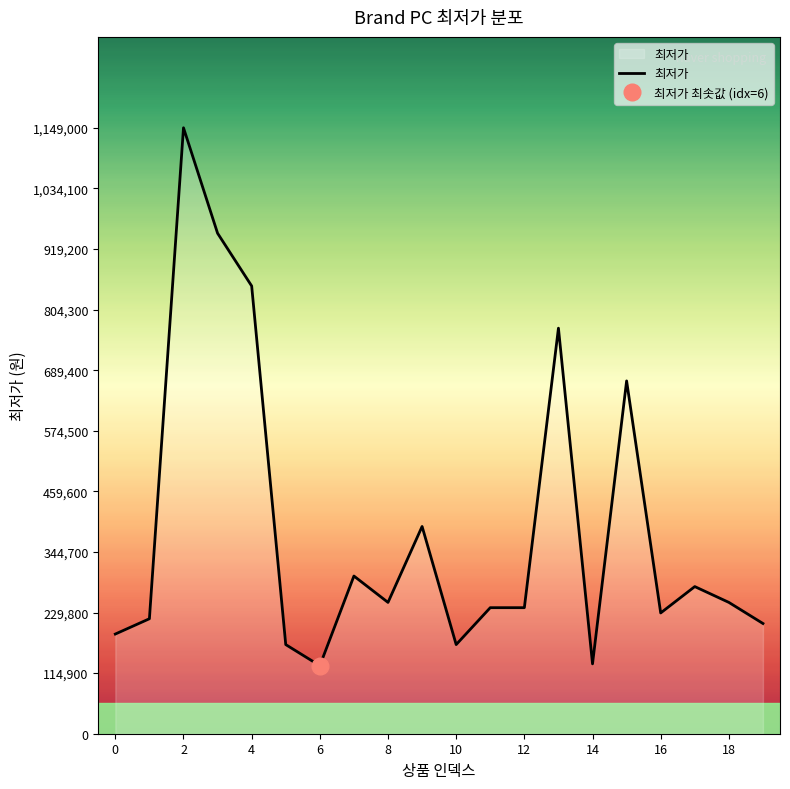

How many points are higher than both their immediate neighbors (excluding endpoints)?

6